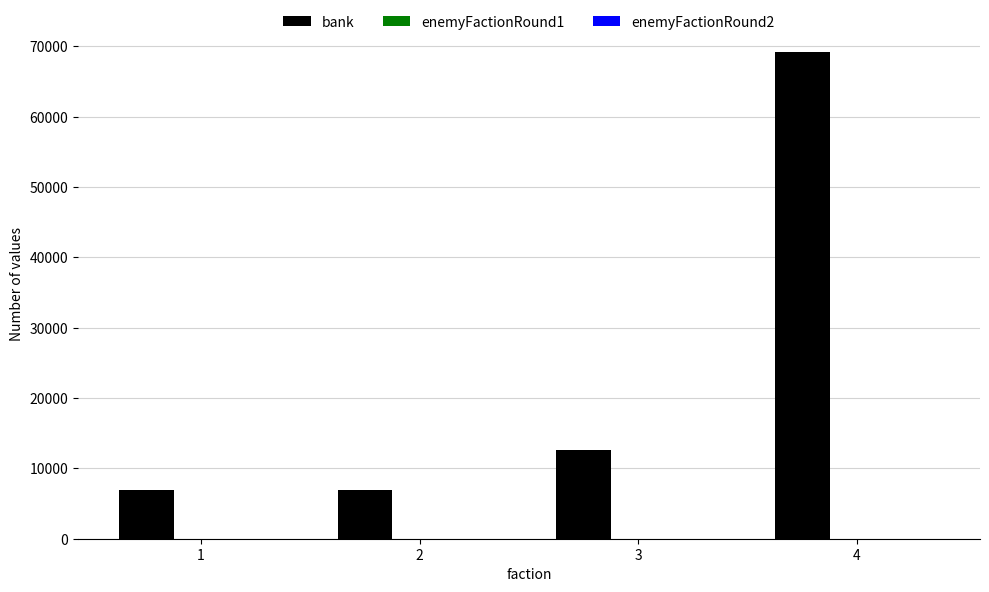

How many groups of bars are there?

4